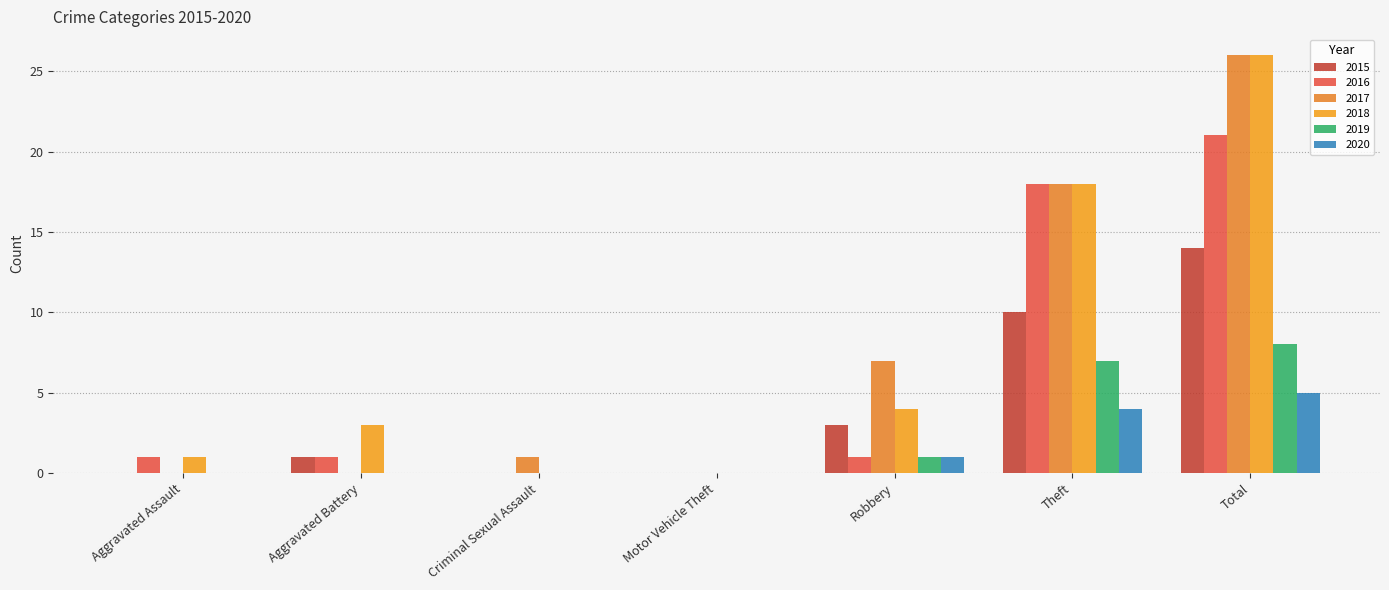

Does the chart contain stacked bars?

No